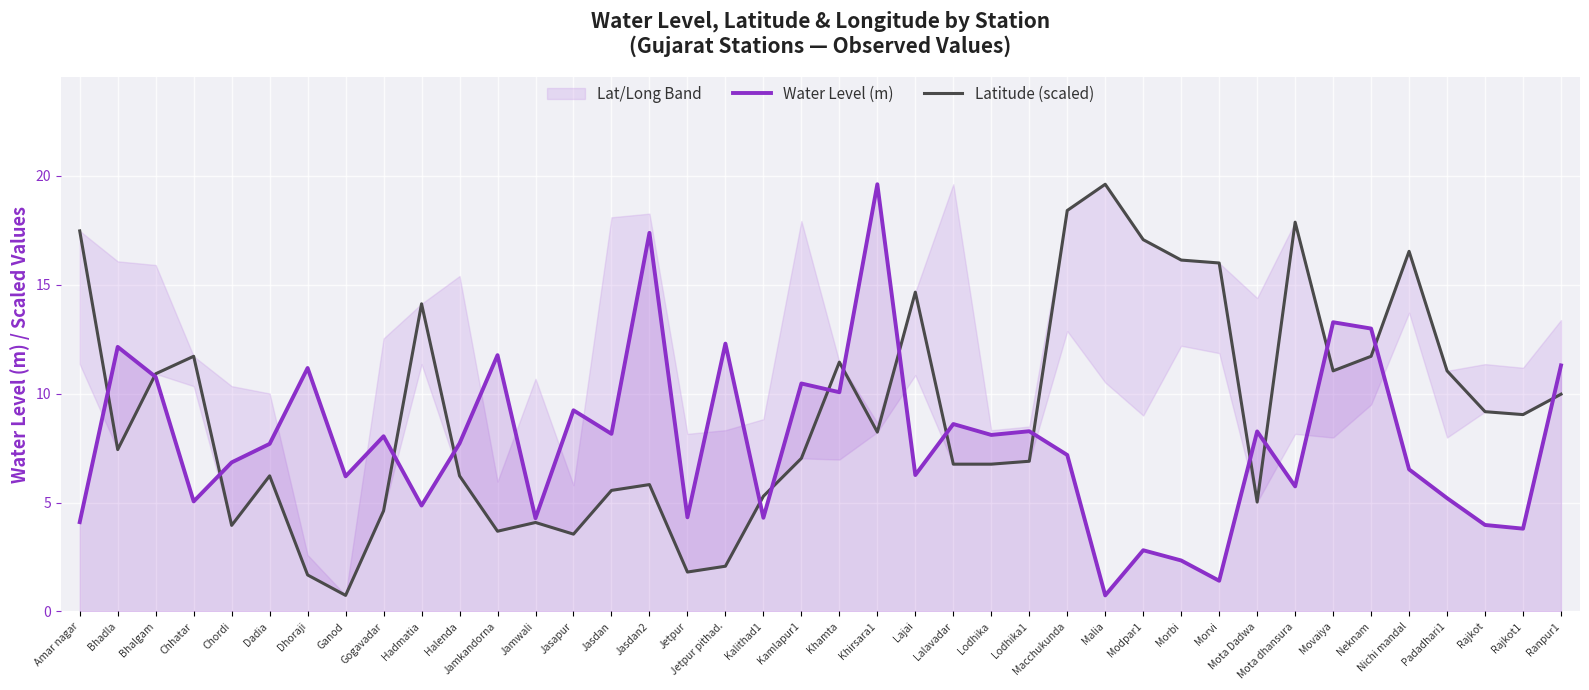

Where does the Water Level (m) series first go above 7?

Bhadla